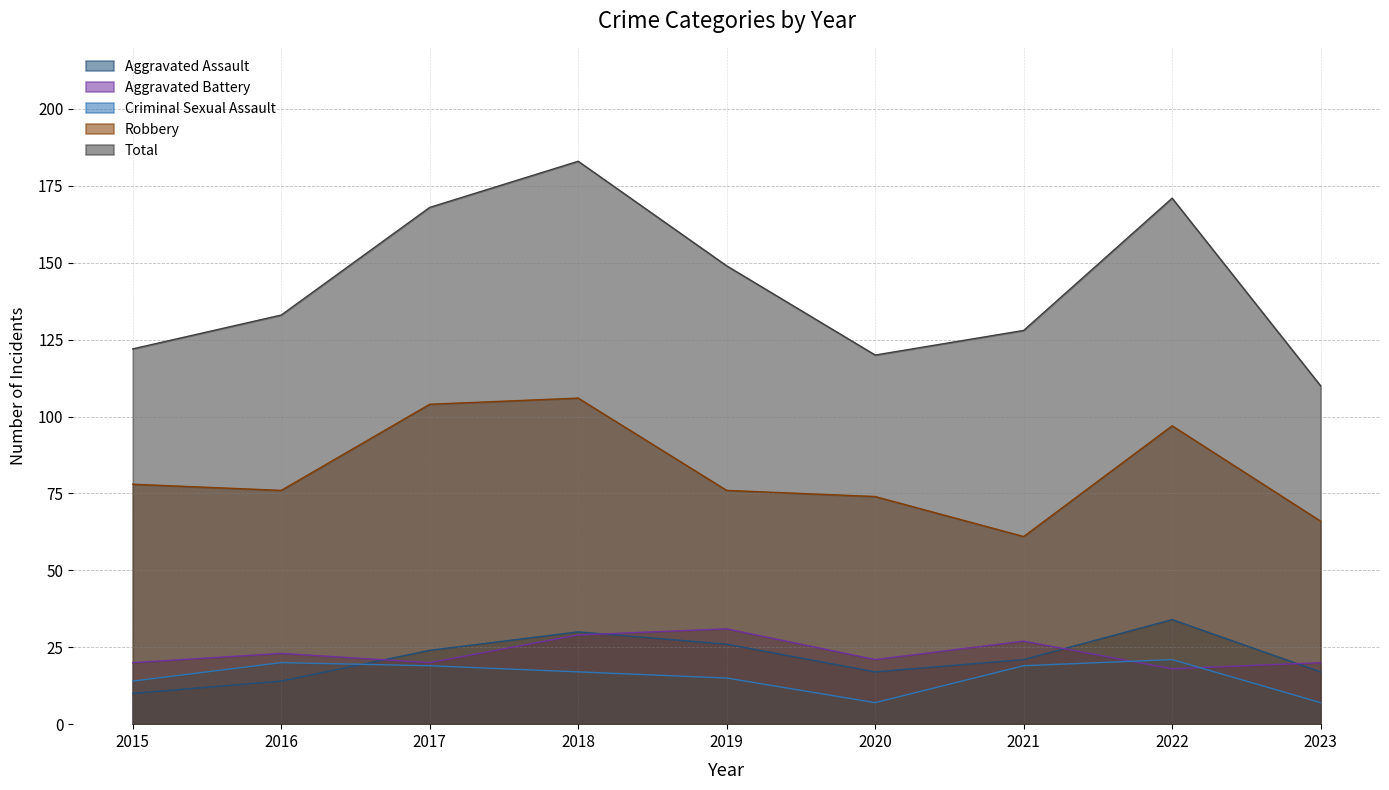

Rank the series at 2016 from lowest to highest value.

Aggravated Assault, Criminal Sexual Assault, Aggravated Battery, Robbery, Total